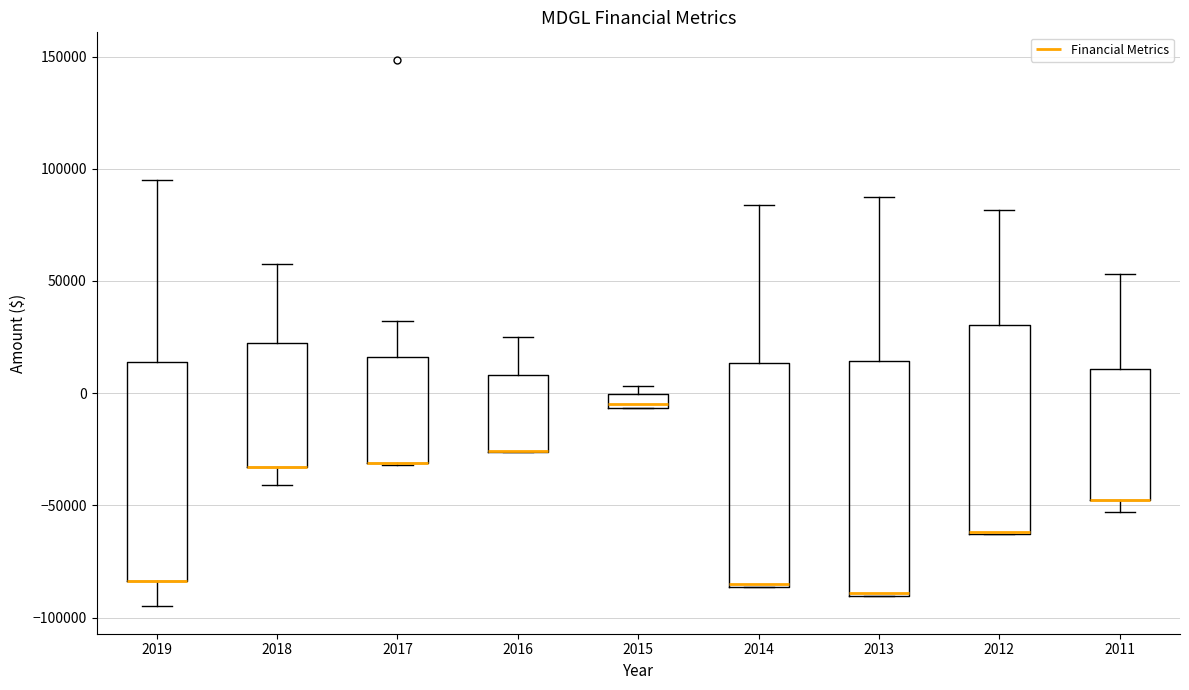

Where is the upper edge of the box at x = 2012 on the y-axis? The values are not printed on the chart, so give them approximately, as read against the axis.

30000